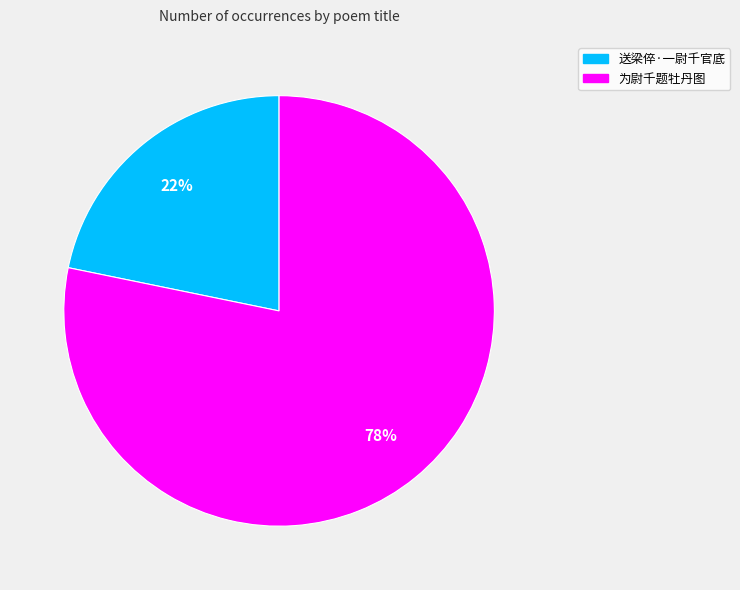

To the nearest percent, what is the difference between the 为尉千题牡丹图 and 送梁倅·一尉千官底 slice percentages?

56%